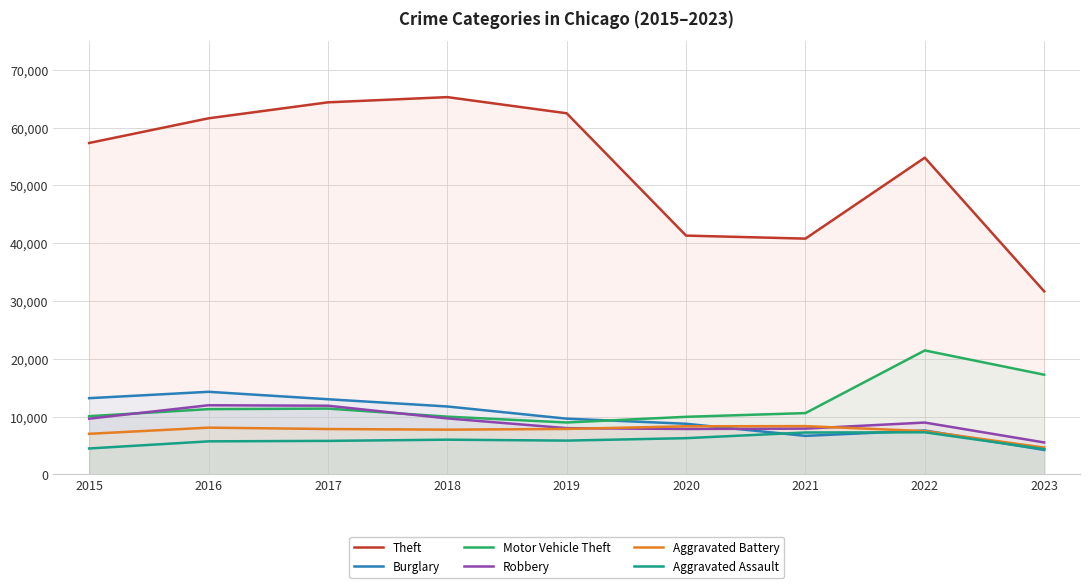

What is the difference between the Motor Vehicle Theft values at 2016 and 2023?

5958